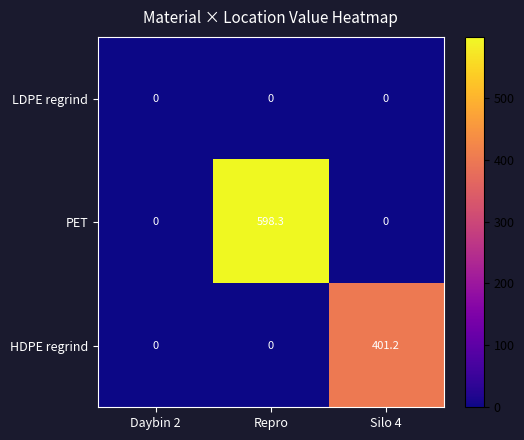

What is the total value across all series at Silo 4?

401.2